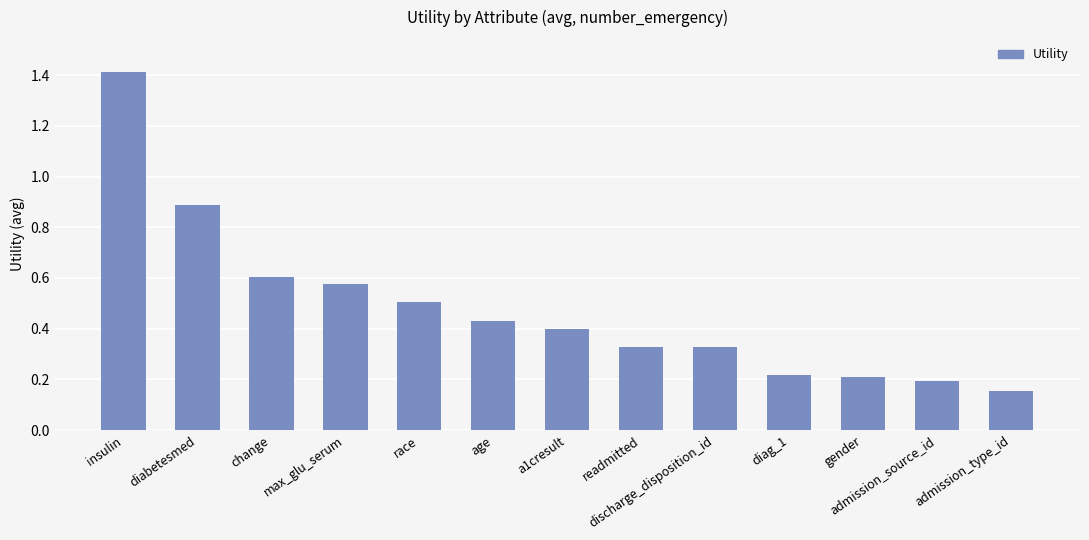

At which label is the value closest to 0?

admission_type_id